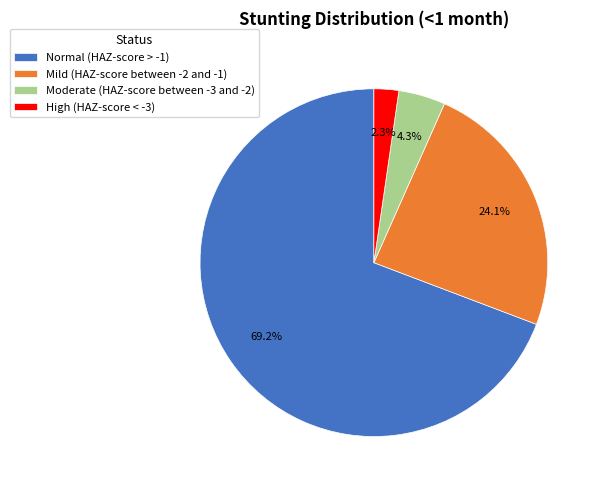

How much of the chart is everything except Mild (HAZ-score between -2 and -1)?

75.9%